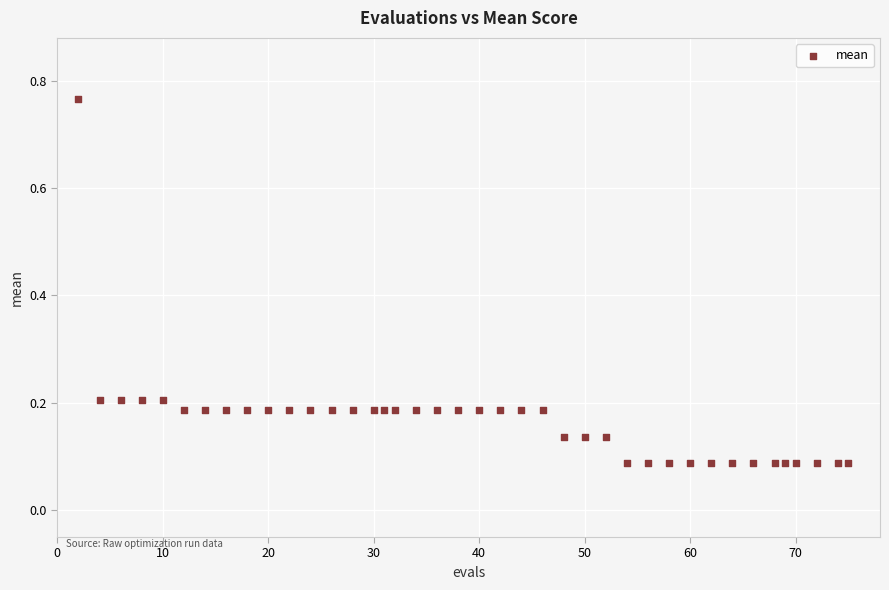

What is the range of Y values (max minus min)?

0.7